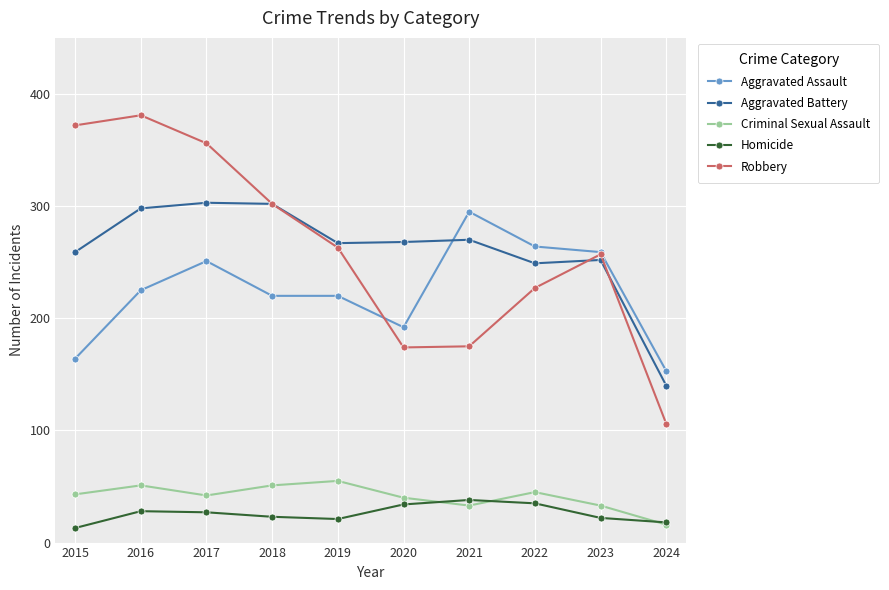

True or false: Criminal Sexual Assault and Aggravated Battery intersect in this chart.

False